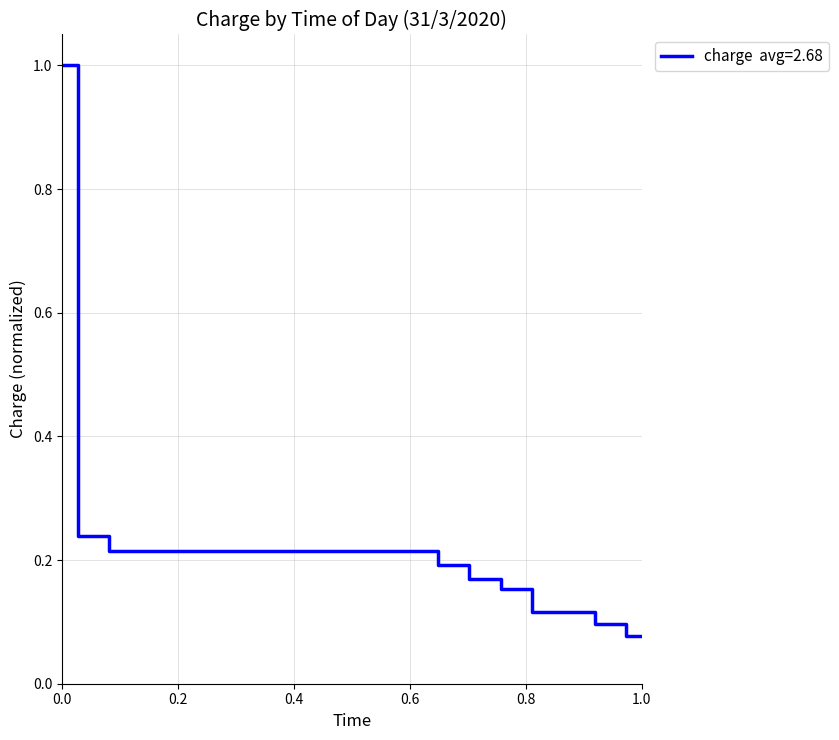

What is the difference between the maximum and minimum values?

0.9